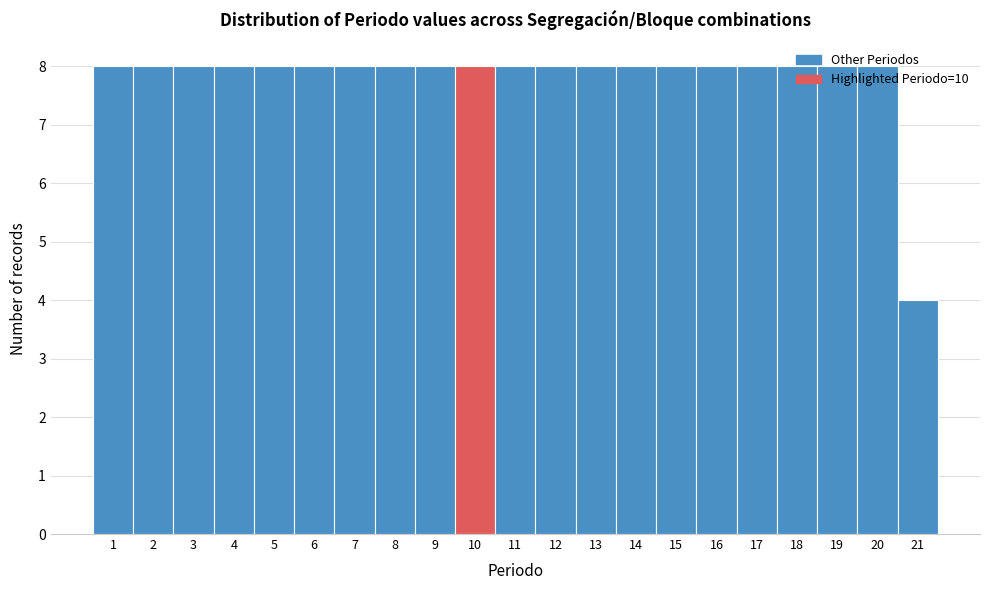

What is the sum of all values?

164